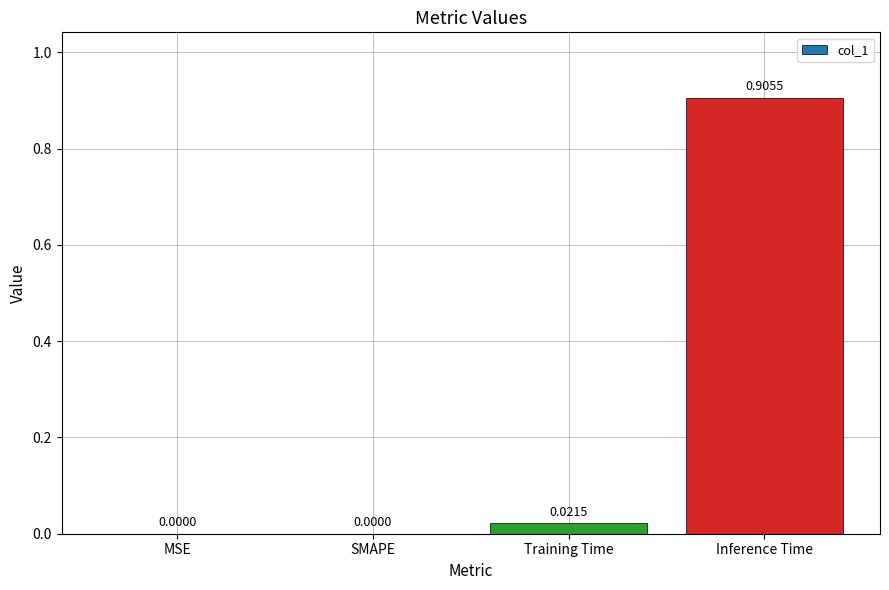

Which category has the highest value across all series?

Inference Time